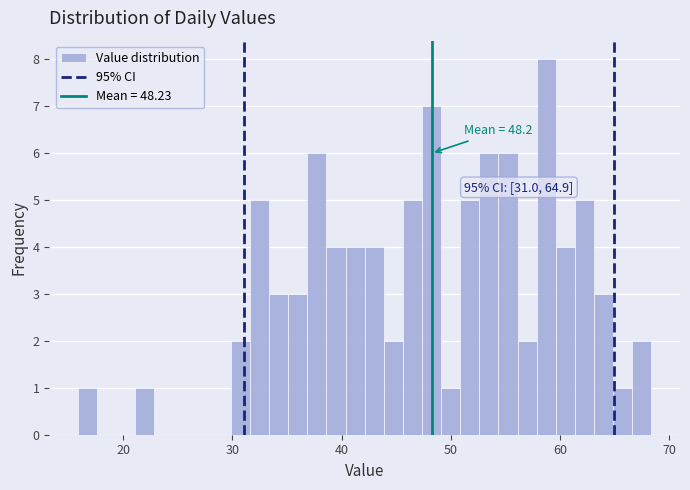

Read against the x-axis, roughly where is the centre of the tallest bar?

59